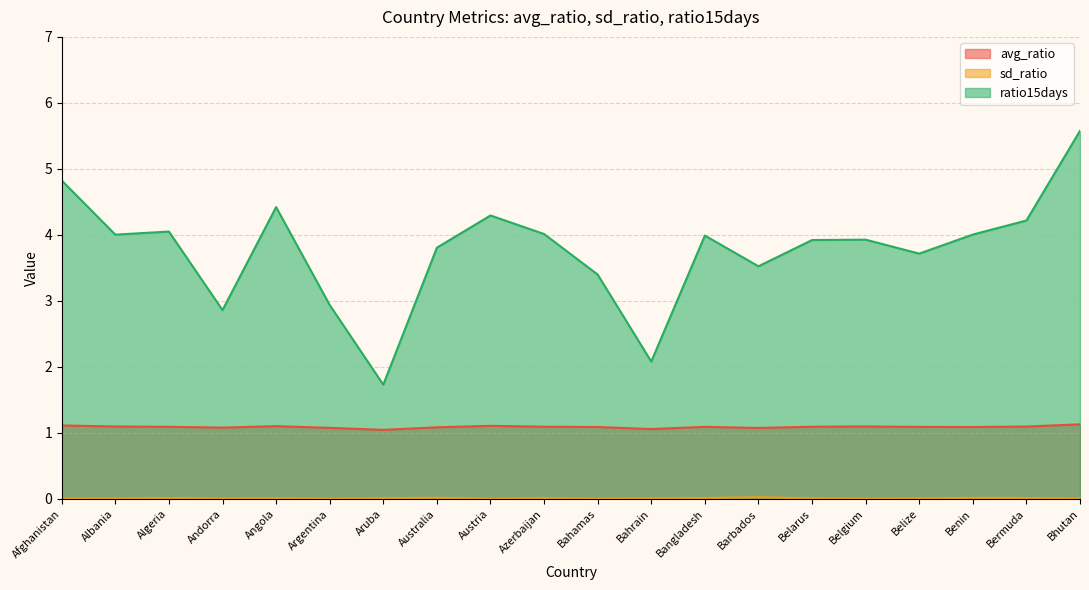

Does the chart have visible grid lines?

Yes